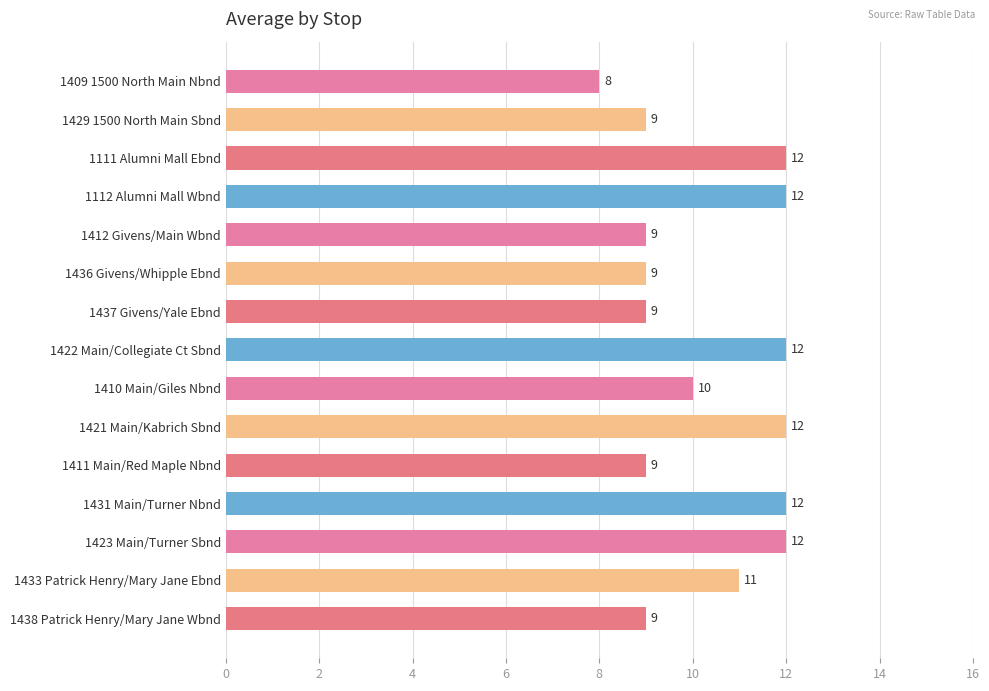

What is the change in value from 1111 Alumni Mall Ebnd to 1411 Main/Red Maple Nbnd?

-3